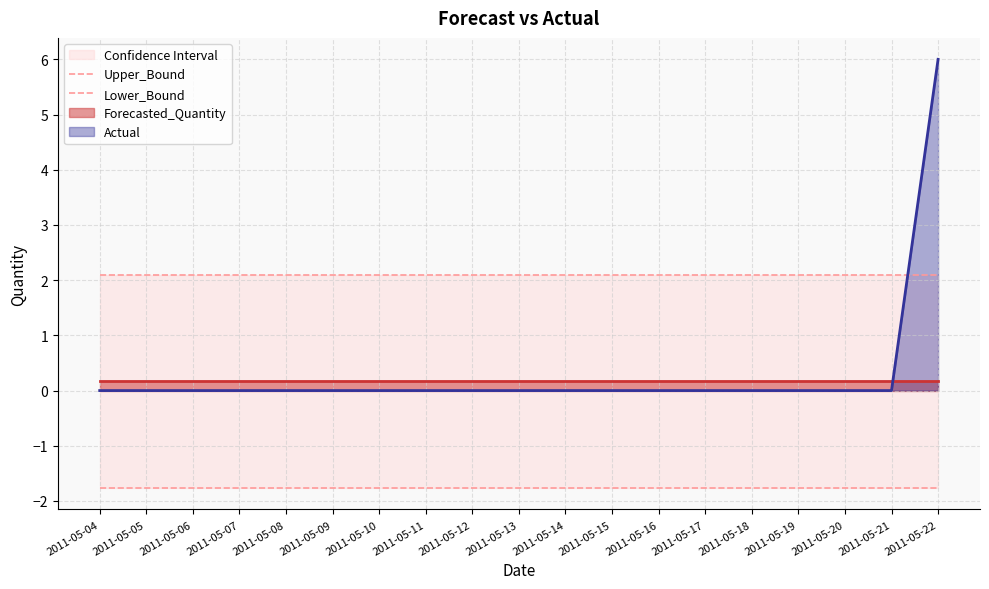

At how many categories does at least one series exceed 0?

19